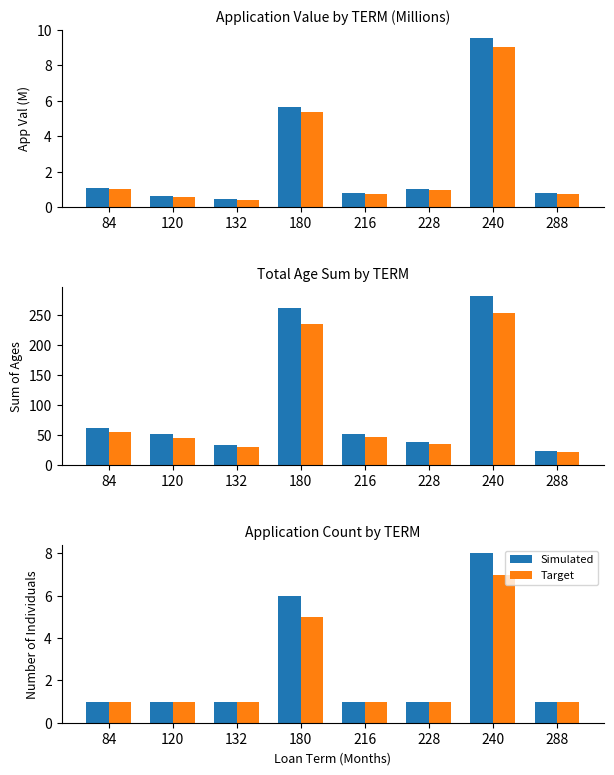

Reading left to right, extract all data points from this chart.

Simulated: 84=1	120=1	132=1	180=6	216=1	228=1	240=8	288=1
Target: 84=1	120=1	132=1	180=5	216=1	228=1	240=7	288=1